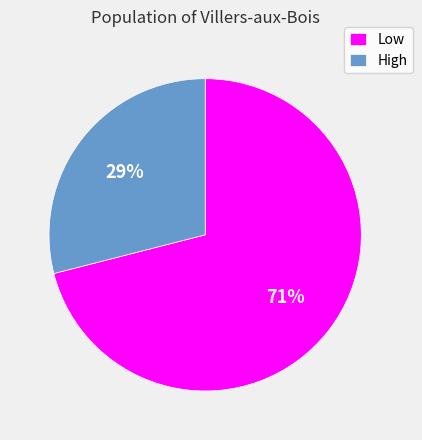

To the nearest percent, what is the average slice percentage?

50%